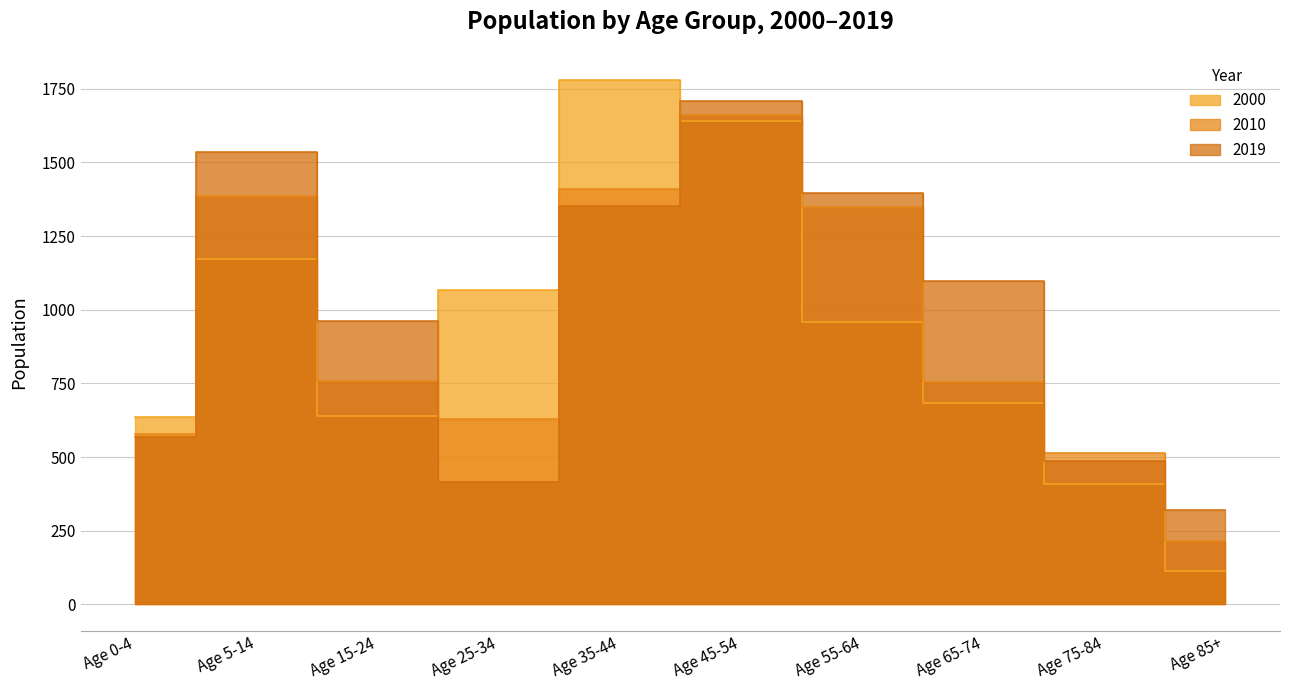

What is the value of the 2010 point at the 8th from the left?

754